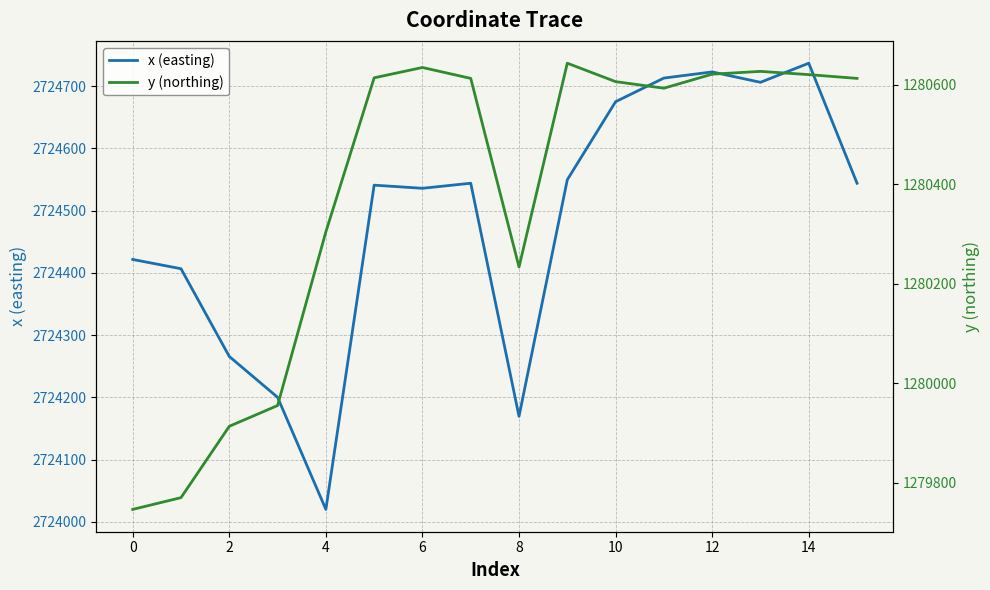

The value of x (easting) at 12 is 2724723.1. True or false?

True